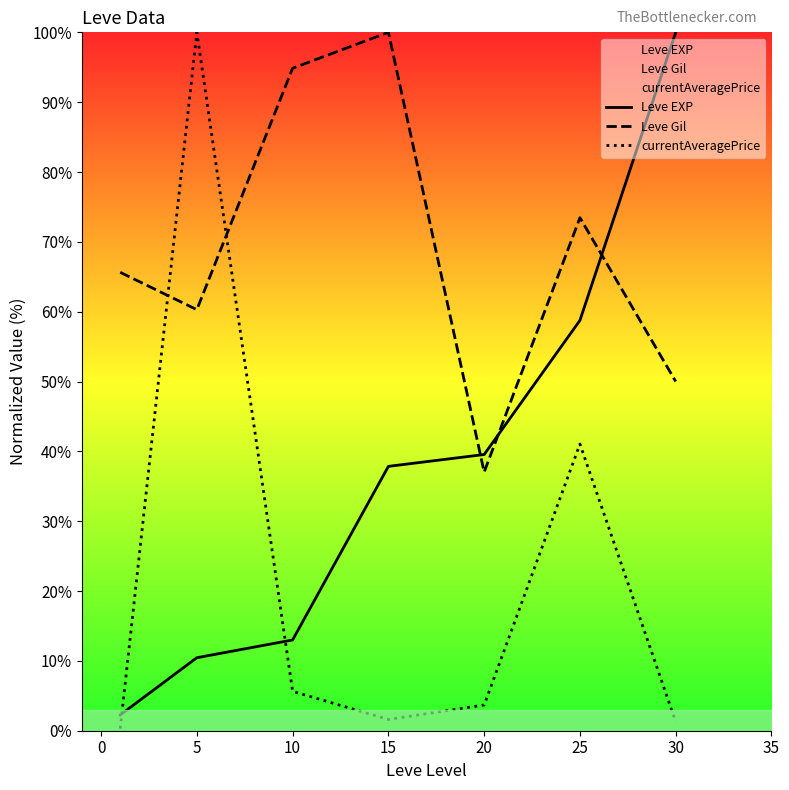

After their last crossing, which series has the higher values: Leve EXP or Leve Gil?

Leve EXP